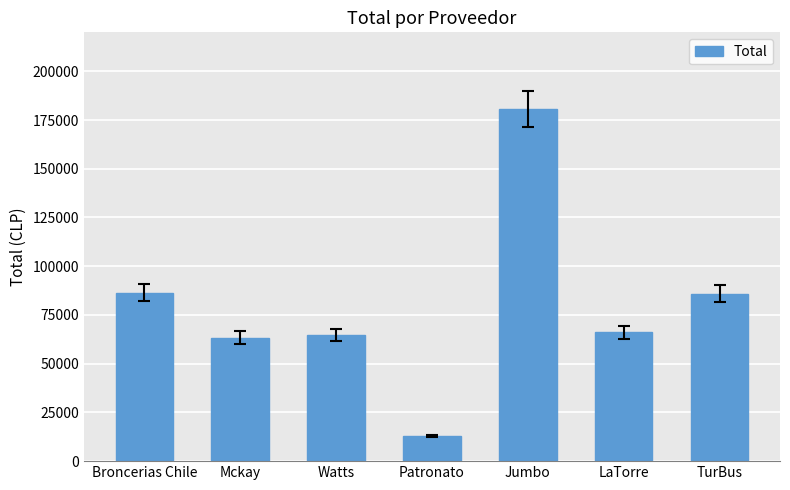

What is the sum of all values?

560240